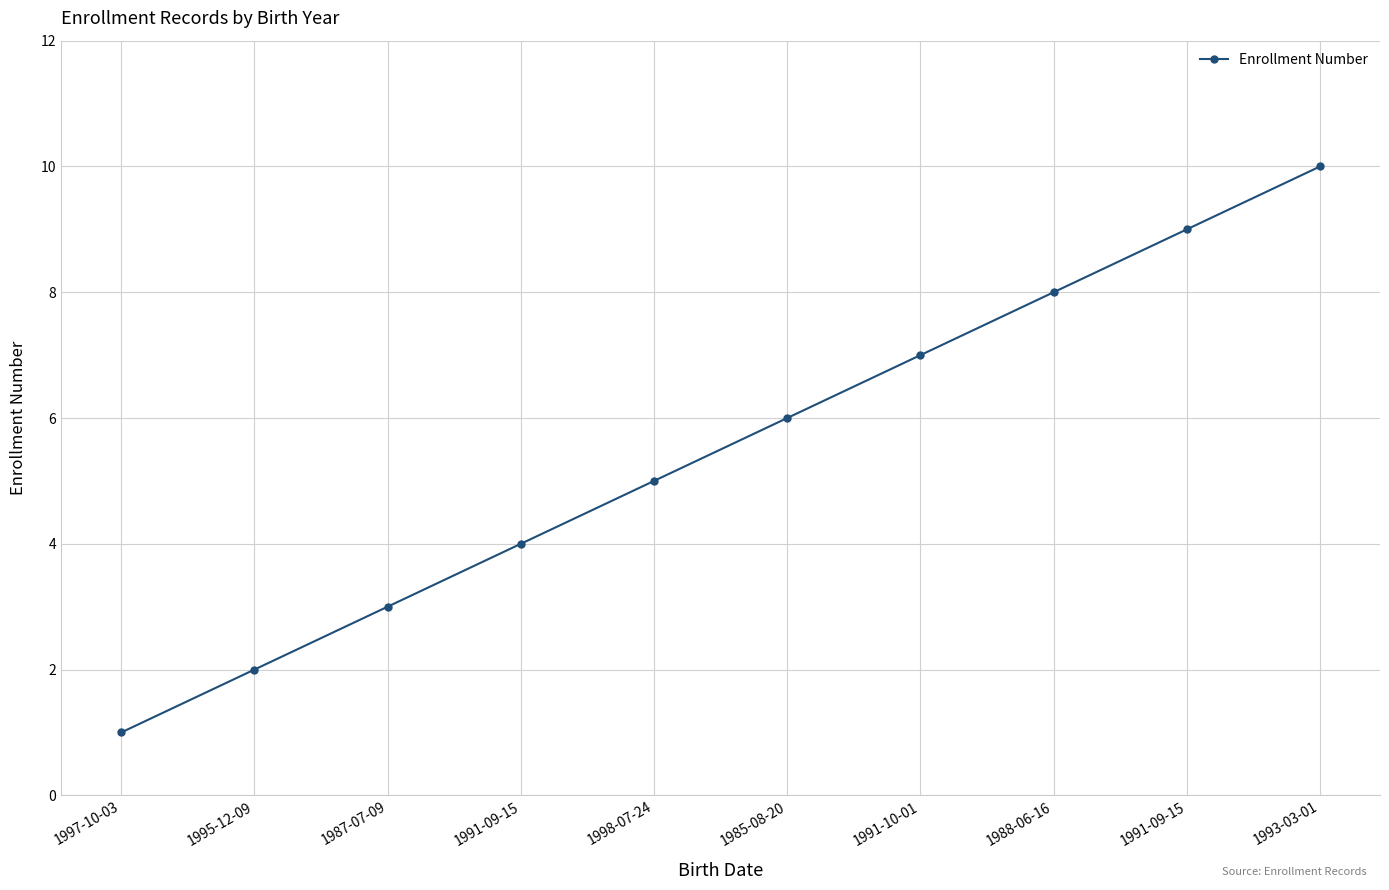

How many distinct data groups are displayed?

1